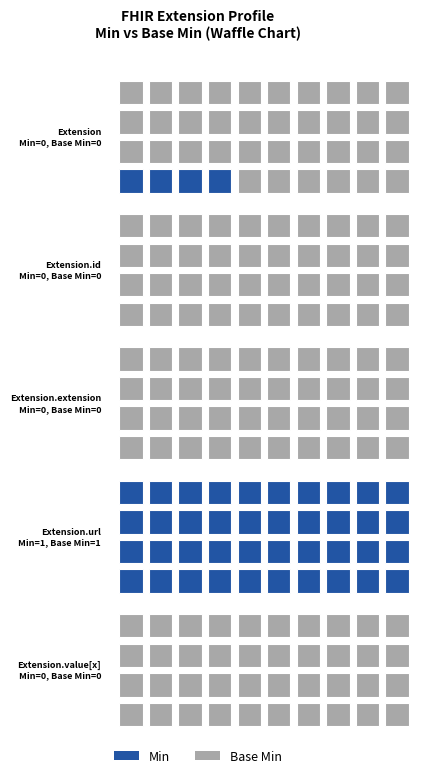

How many Base Min values are between 0 and 1?

5